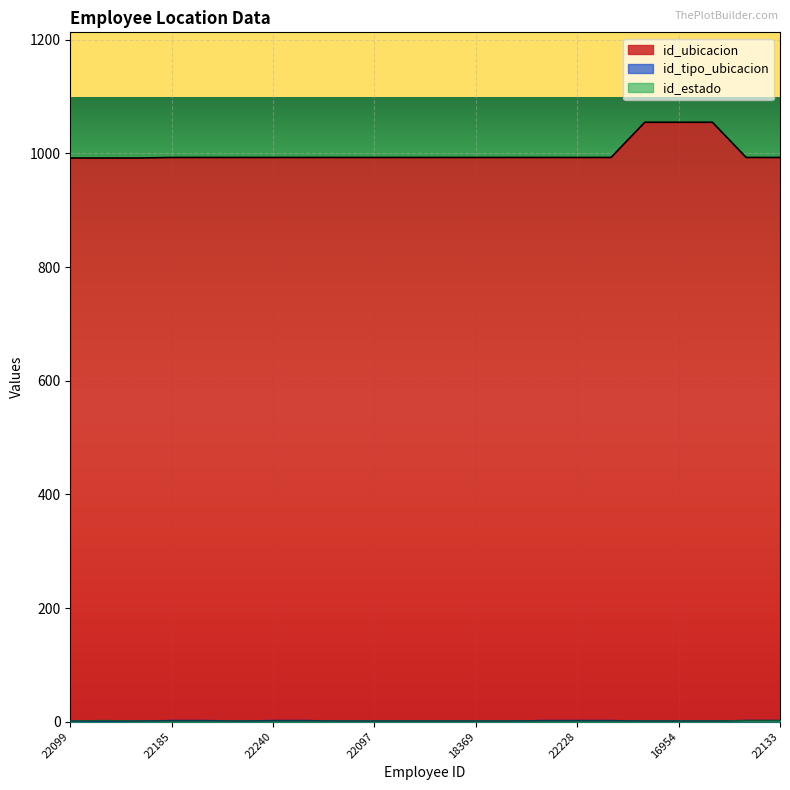

The id_estado series shows 2 at 21531. True or false?

False